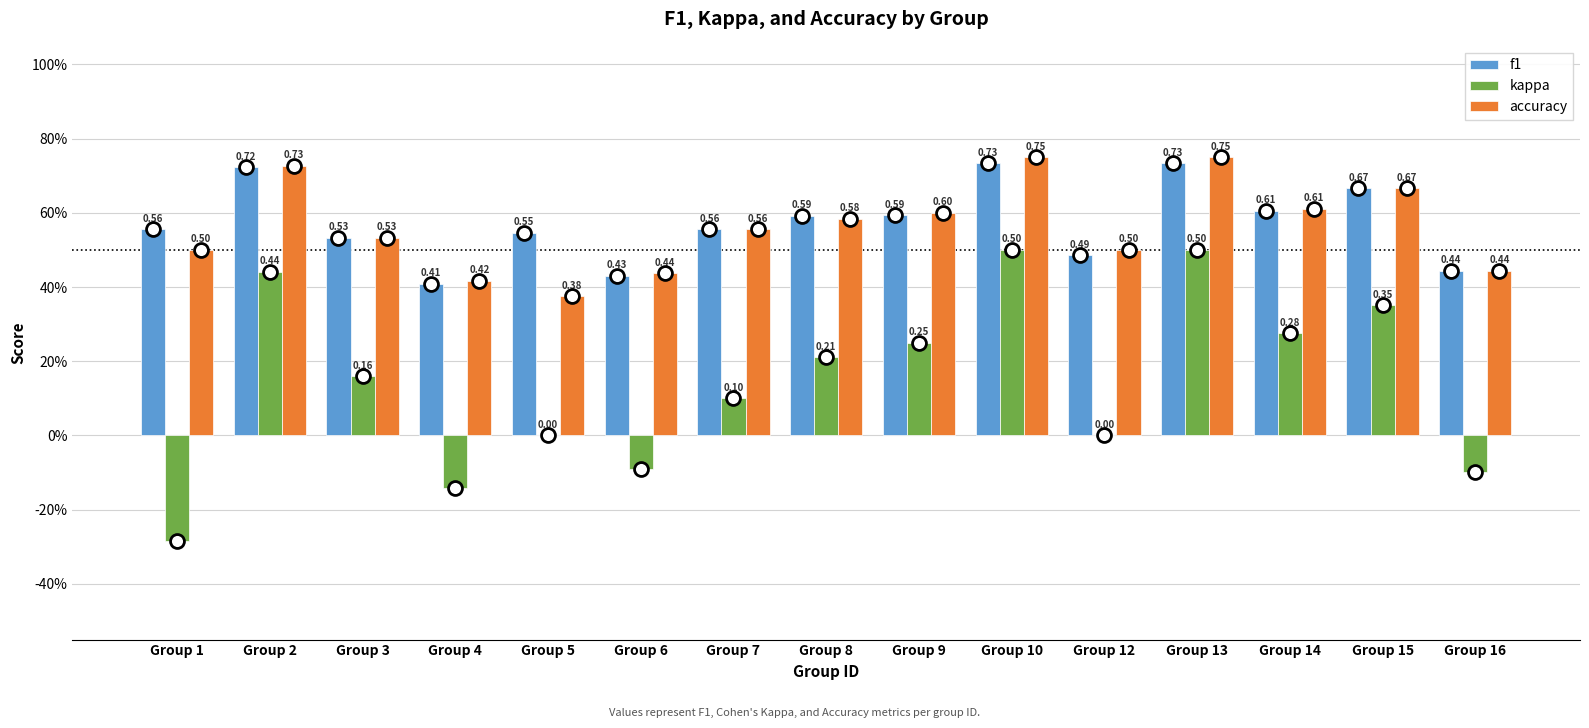

Are the bars grouped side by side (vs. stacked)?

Yes